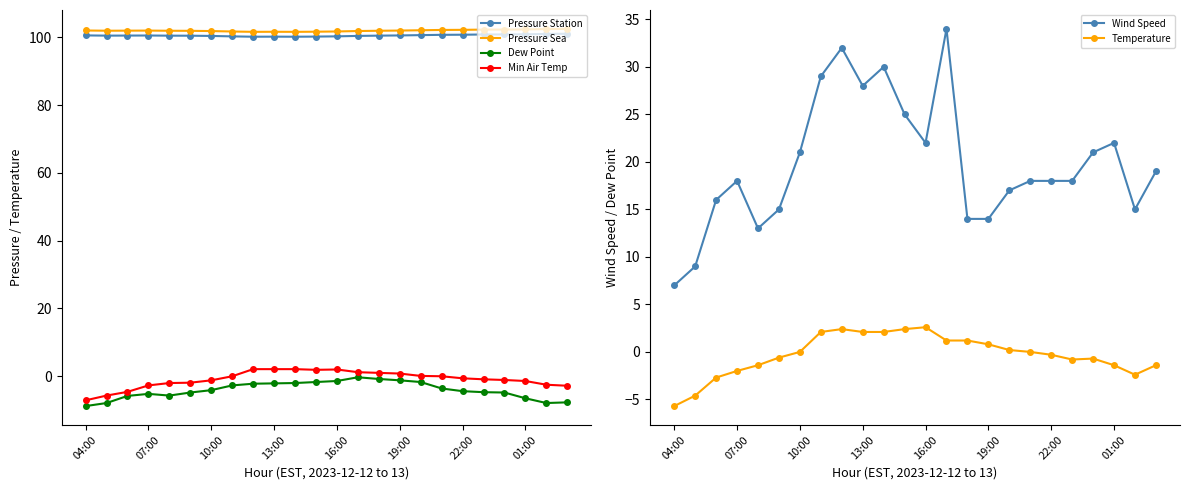

True or false: Wind Speed and Pressure Station cross at least once.

False